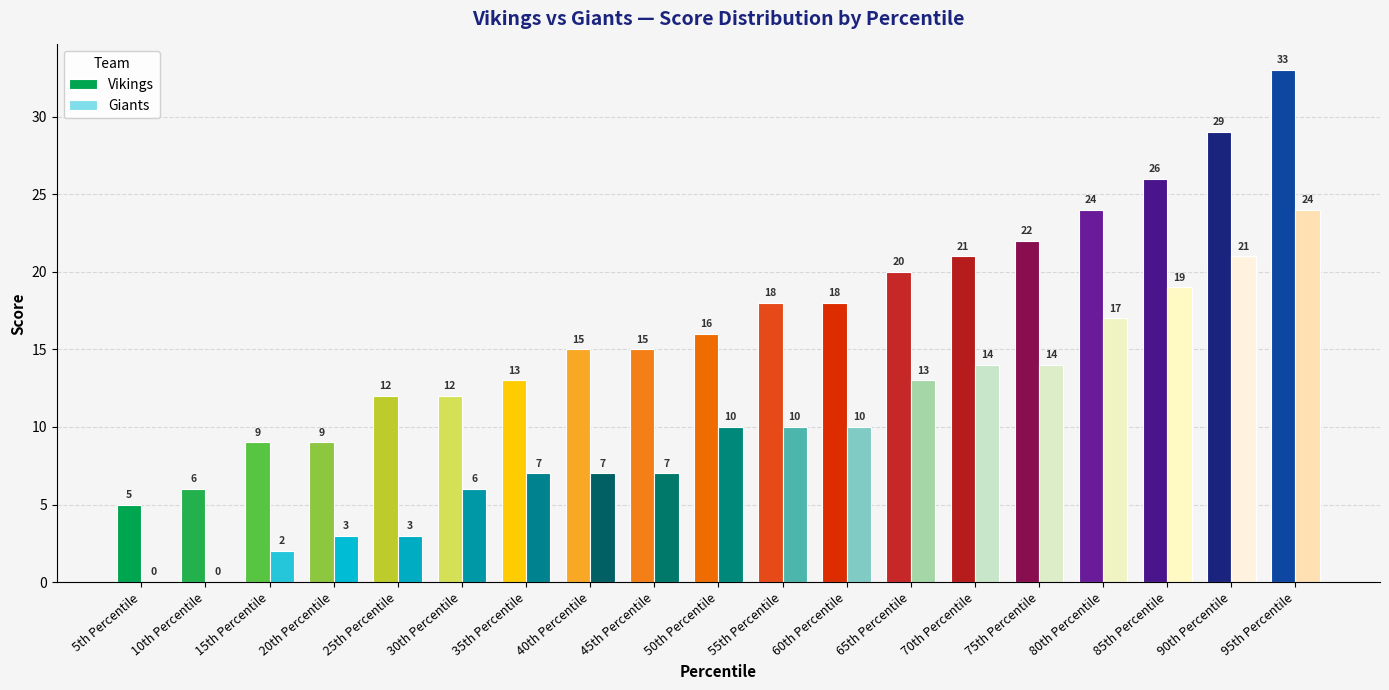

At which category is the sum across all series the highest?

95th Percentile